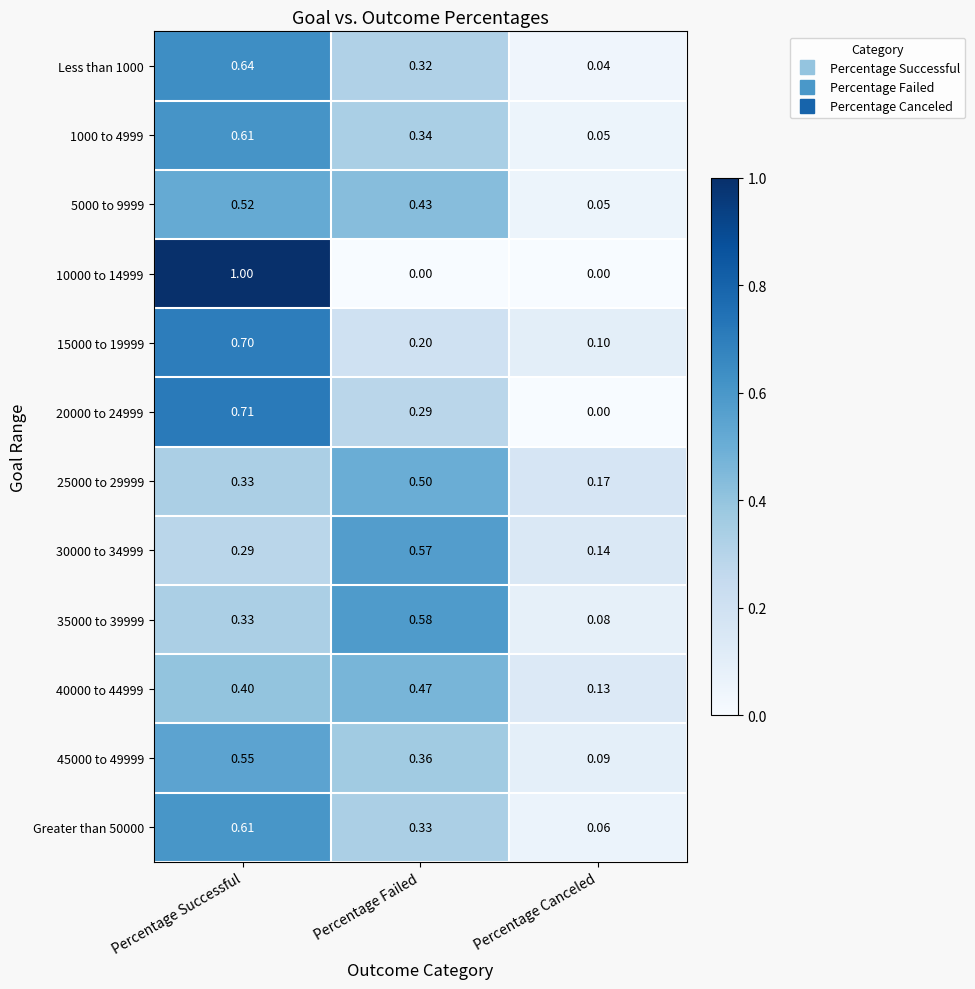

At which label does 5000 to 9999 reach its peak?

Percentage Successful